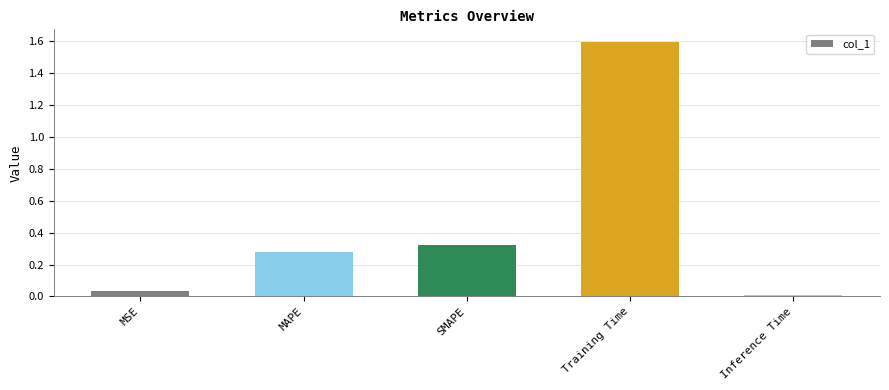

At which category does the chart reach its minimum across all series?

Inference Time